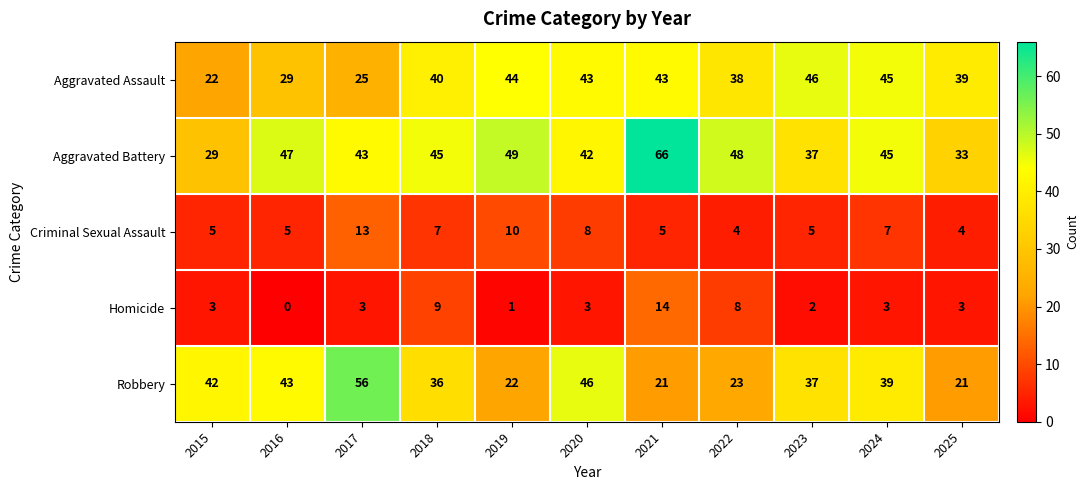

How many distinct data groups are displayed?

5